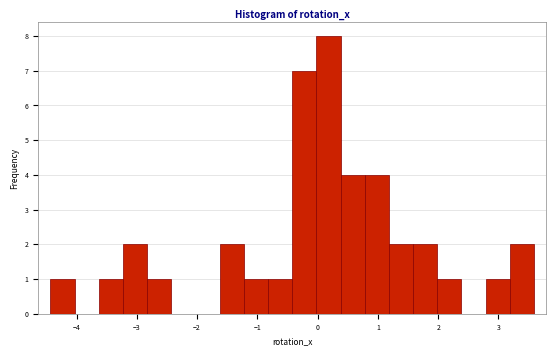

Reading left to right, transcribe this chart: for each bar, give the range it covers on the x-axis and its height. Neither the bar edges nor the heights are printed on the chart, so give them approximately, as read against the axes.

-4.4 to -4.0: 1
-4.0 to -3.6: 0
-3.6 to -3.2: 1
-3.2 to -2.8: 2
-2.8 to -2.4: 1
-2.4 to -2.0: 0
-2.0 to -1.6: 0
-1.6 to -1.2: 2
-1.2 to -0.8: 1
-0.8 to -0.4: 1
-0.4 to 0.0: 7
0.0 to 0.4: 8
0.4 to 0.8: 4
0.8 to 1.2: 4
1.2 to 1.6: 2
1.6 to 2.0: 2
2.0 to 2.4: 1
2.4 to 2.8: 0
2.8 to 3.2: 1
3.2 to 3.6: 2